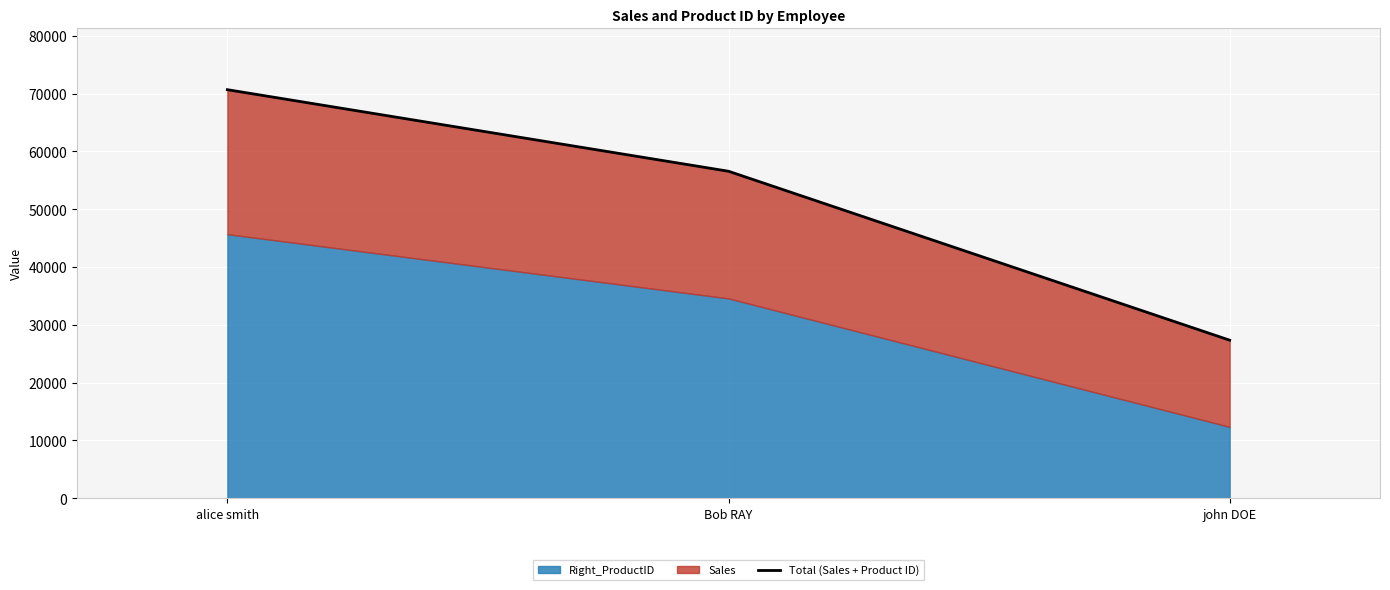

Rank the categories by value from highest to lowest.

alice smith, Bob RAY, john DOE